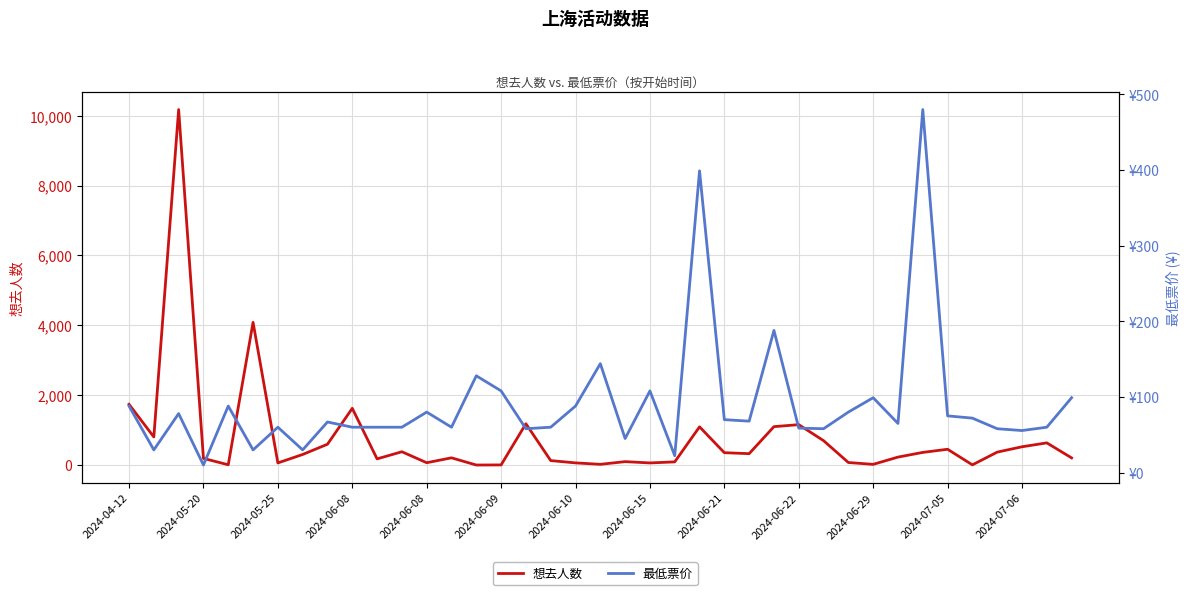

How many times do 想去人数 and 最低票价 cross each other?

16